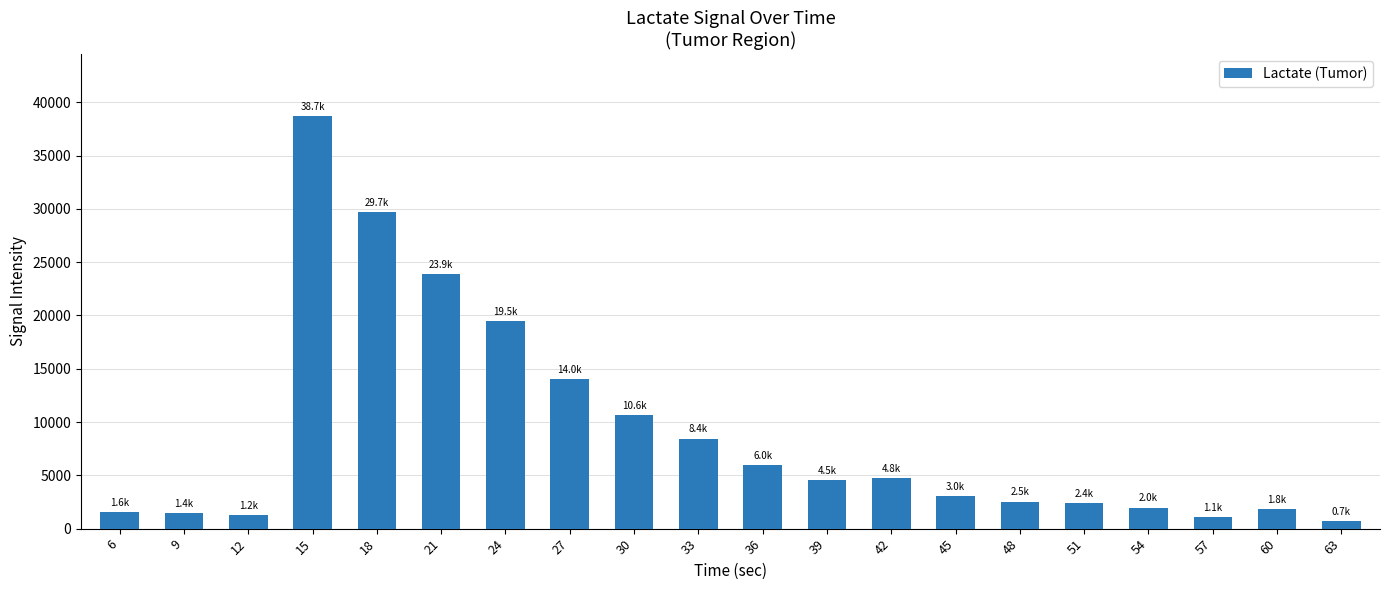

What is the change in value from 18 to 51?

-27340.5